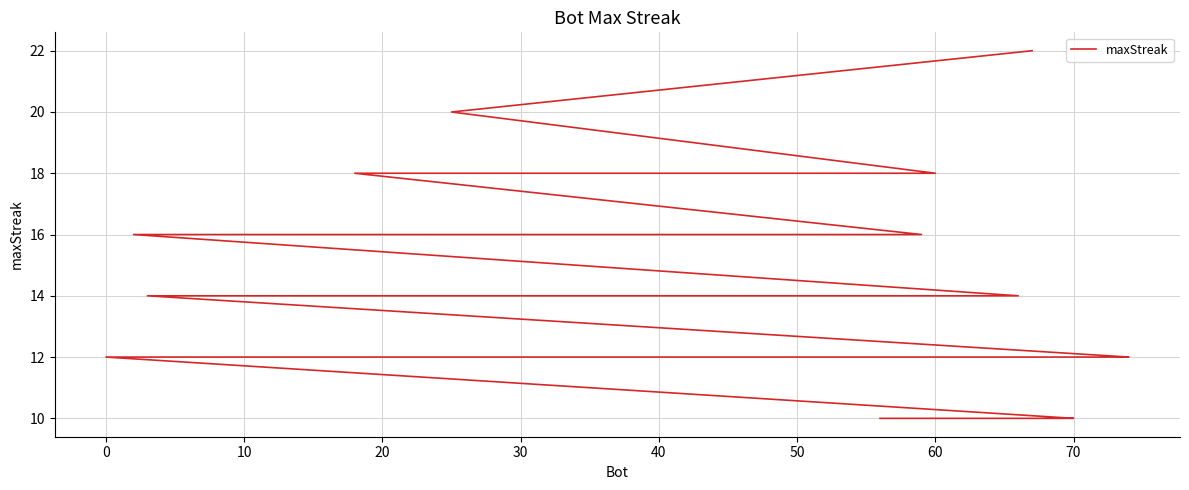

How many lines are shown in the chart?

1